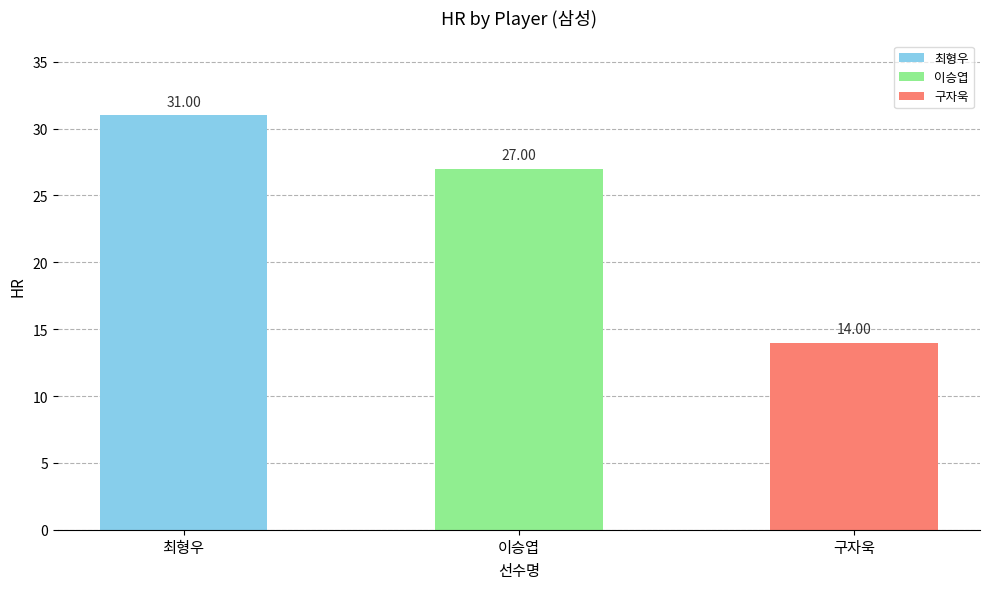

True or false: the data shows 5 at 구자욱.

False